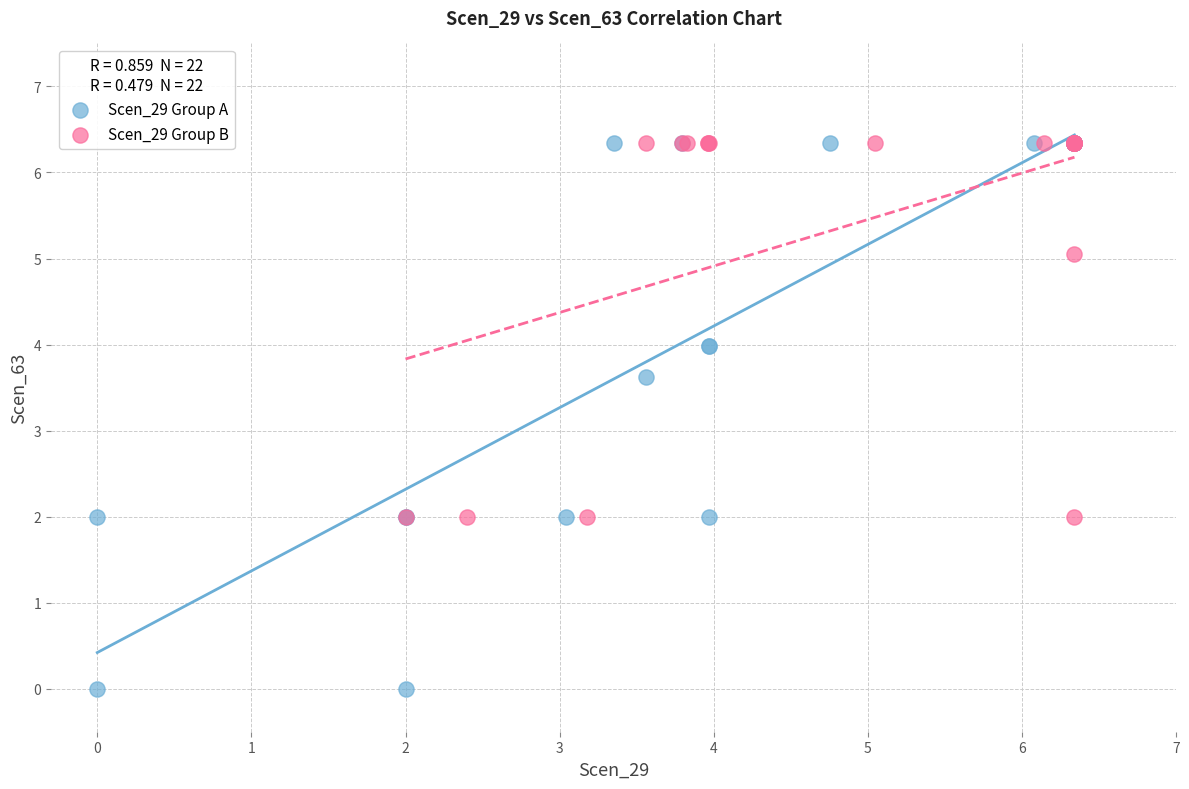

Which series has the widest spread of Y values?

Scen_29 Group A